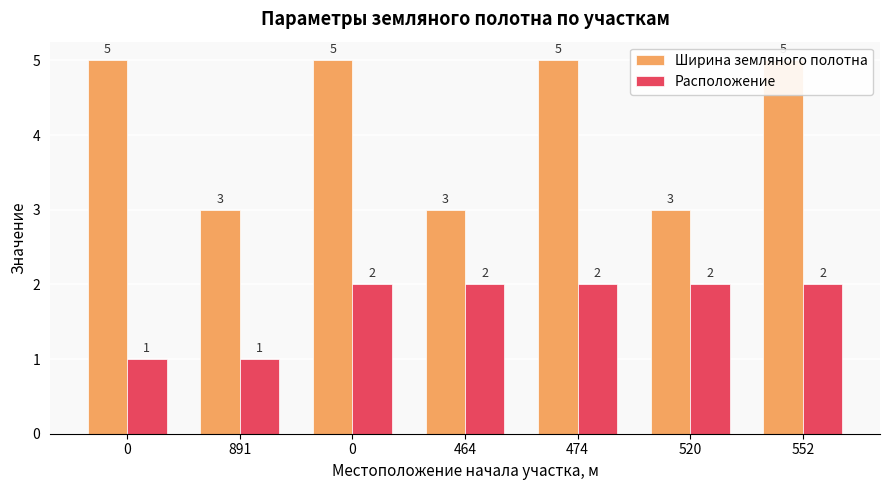

Count the number of data series in this chart.

2